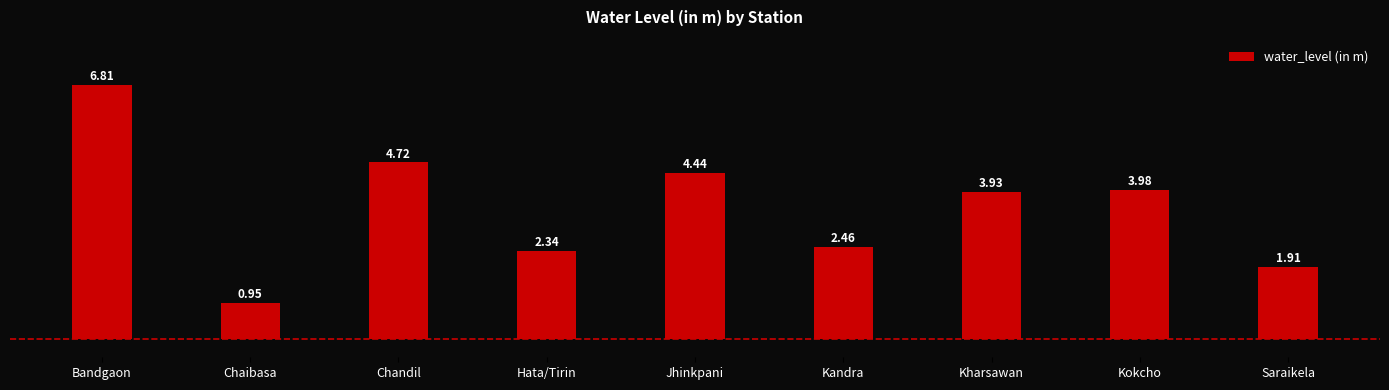

List the labels in order of value, smallest first.

Chaibasa, Saraikela, Hata/Tirin, Kandra, Kharsawan, Kokcho, Jhinkpani, Chandil, Bandgaon